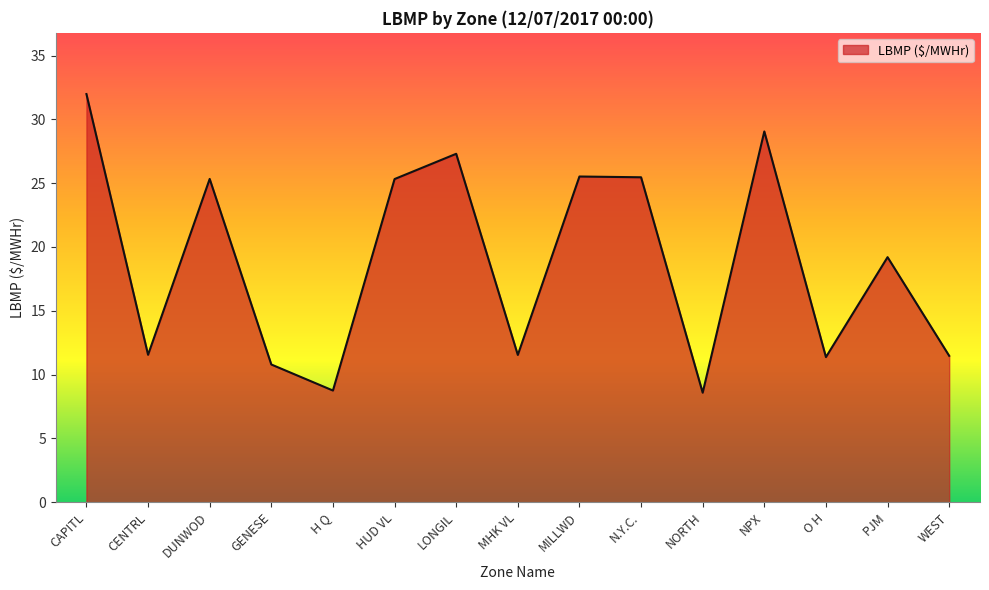

What is the difference between the values at PJM and N.Y.C.?

6.3